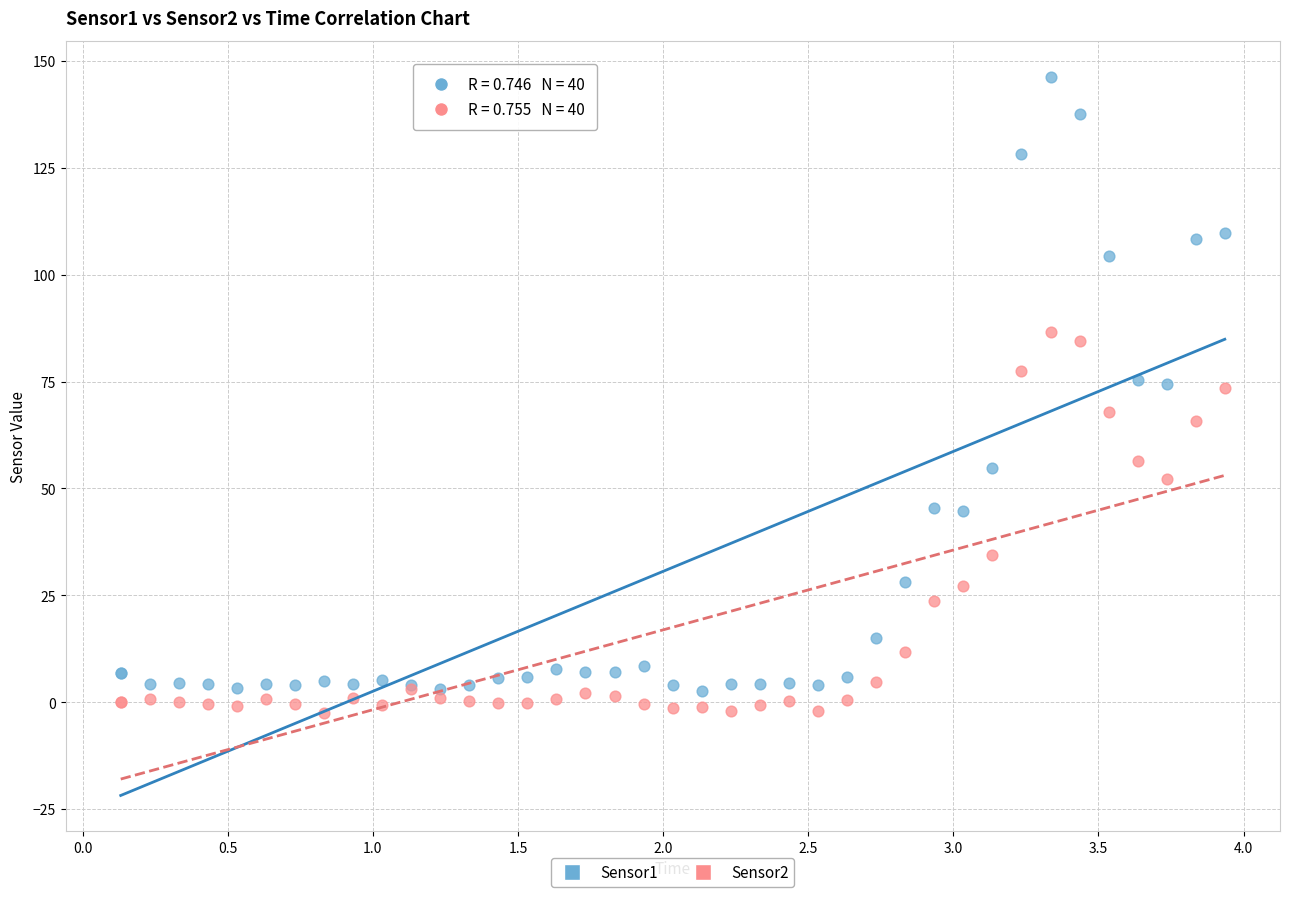

Which series contains the highest Y value?

Sensor1